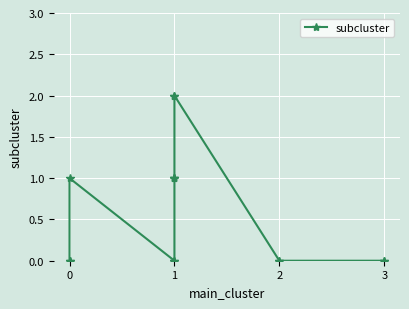

The value at 0 is 1. True or false?

False